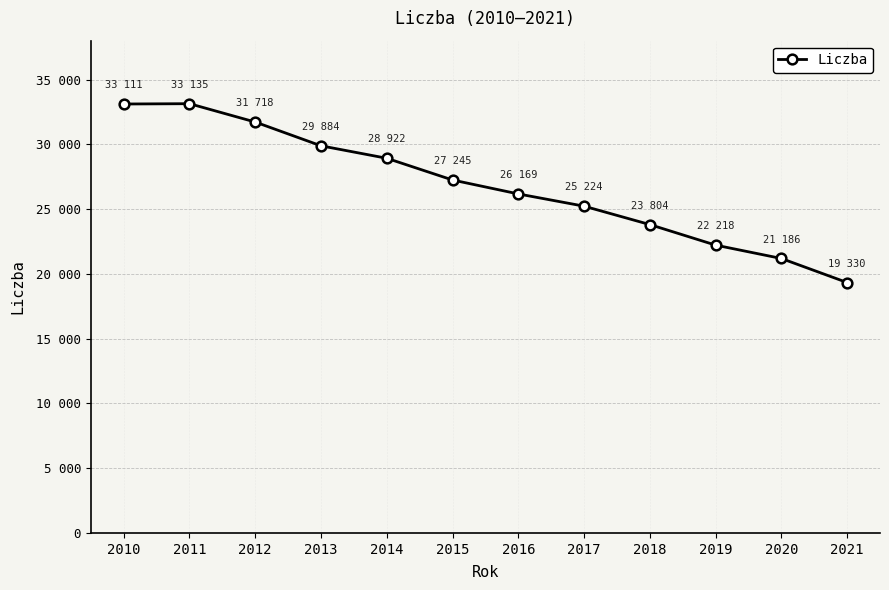

Is this an area chart (filled region under the line)?

No